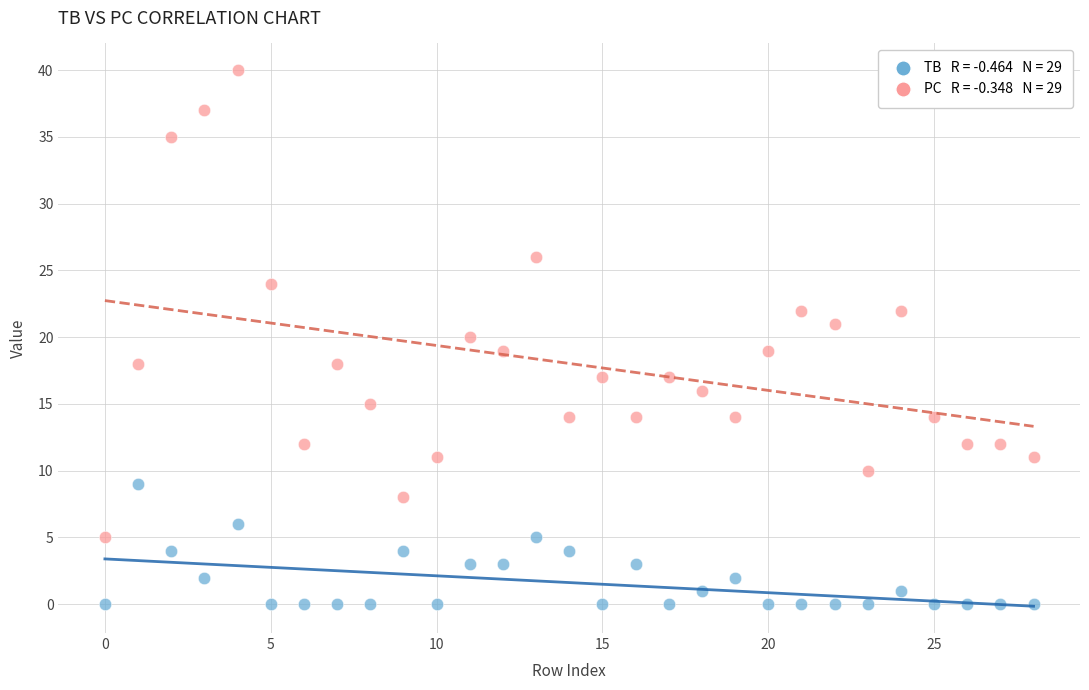

Across all data points, what is the range of Y values (max minus min)?

40